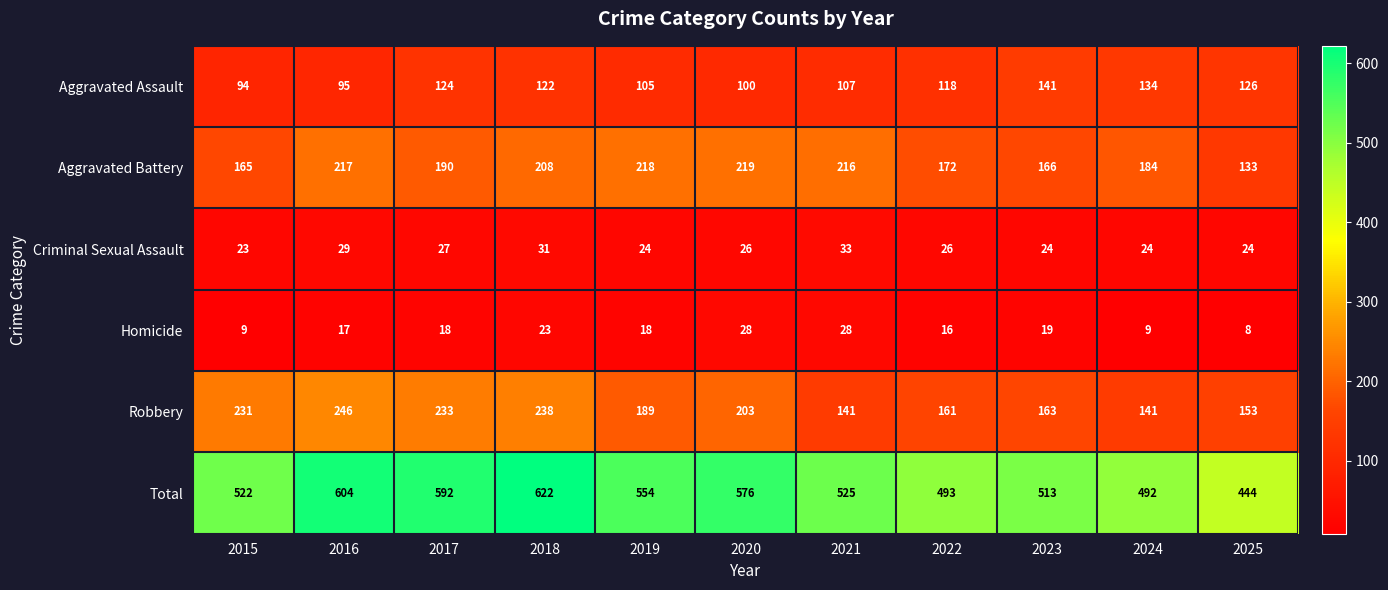

What is the sum of the Aggravated Assault values at 2022 and 2023?

259